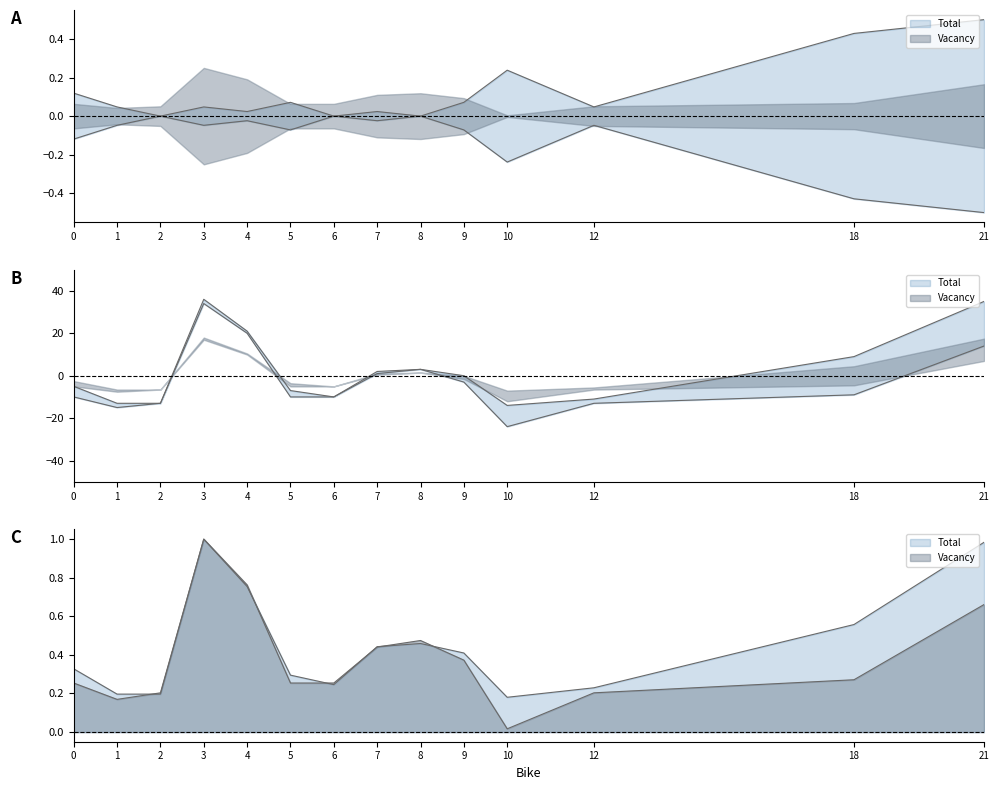

What are all the series names shown in the legend?

Vacancy, Total